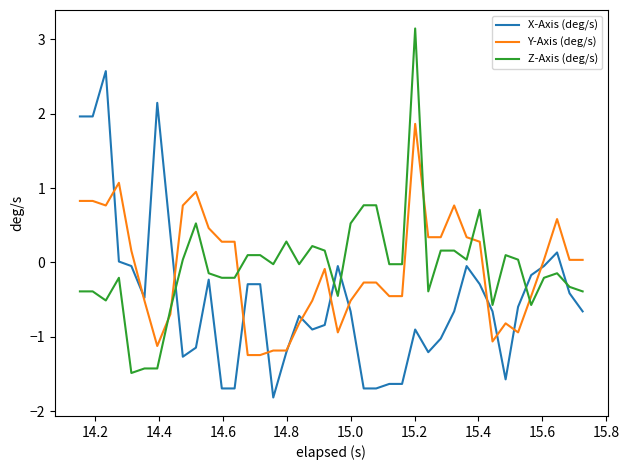

How many times do Y-Axis (deg/s) and Z-Axis (deg/s) cross each other?

6